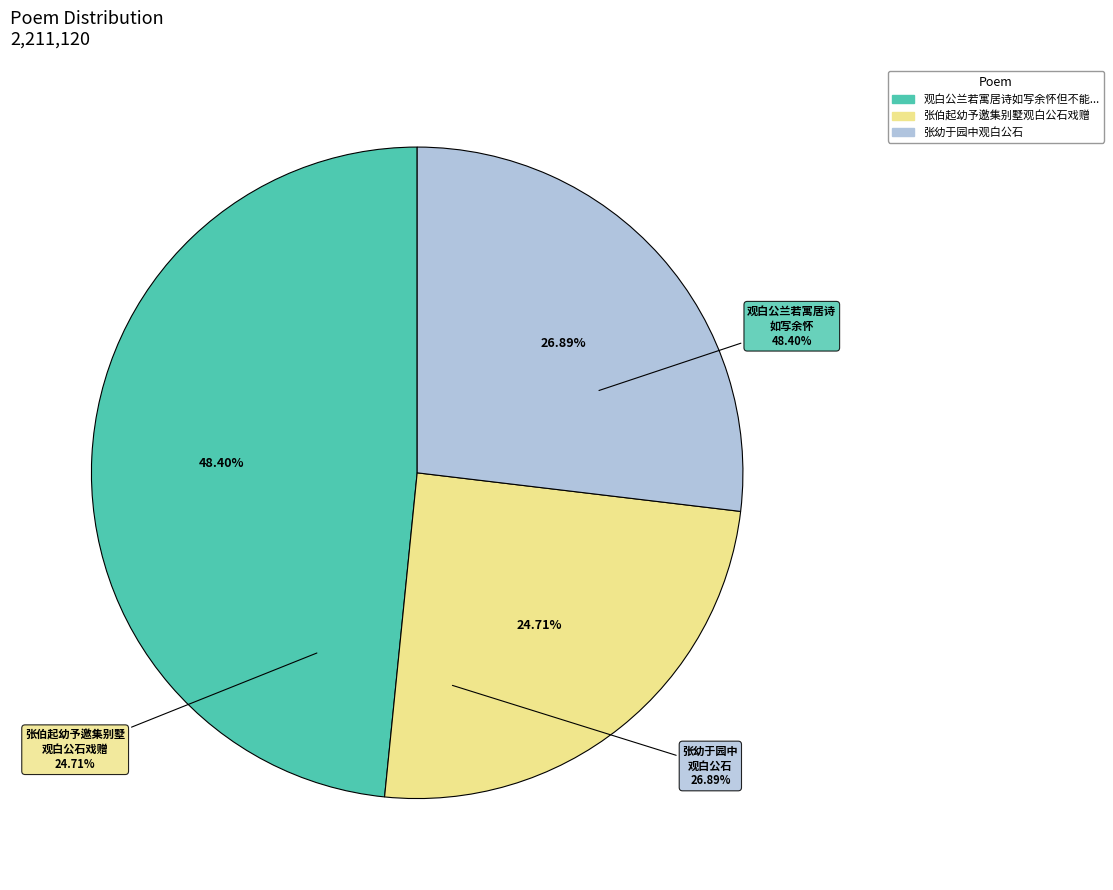

Count the number of slices in the pie.

3